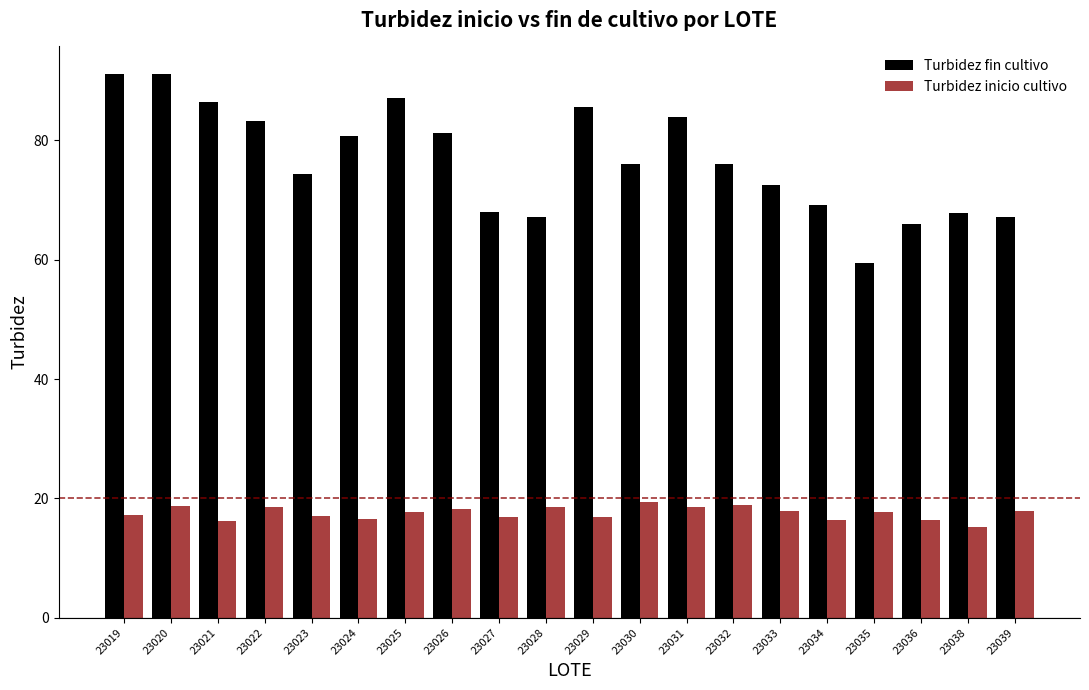

Is the value of Turbidez inicio cultivo at 23036 greater than the value of Turbidez fin cultivo at 23033?

No